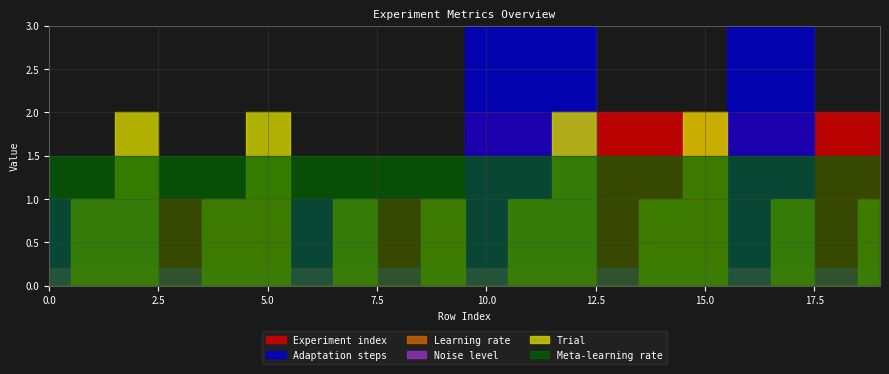

True or false: Trial and Noise level intersect in this chart.

True